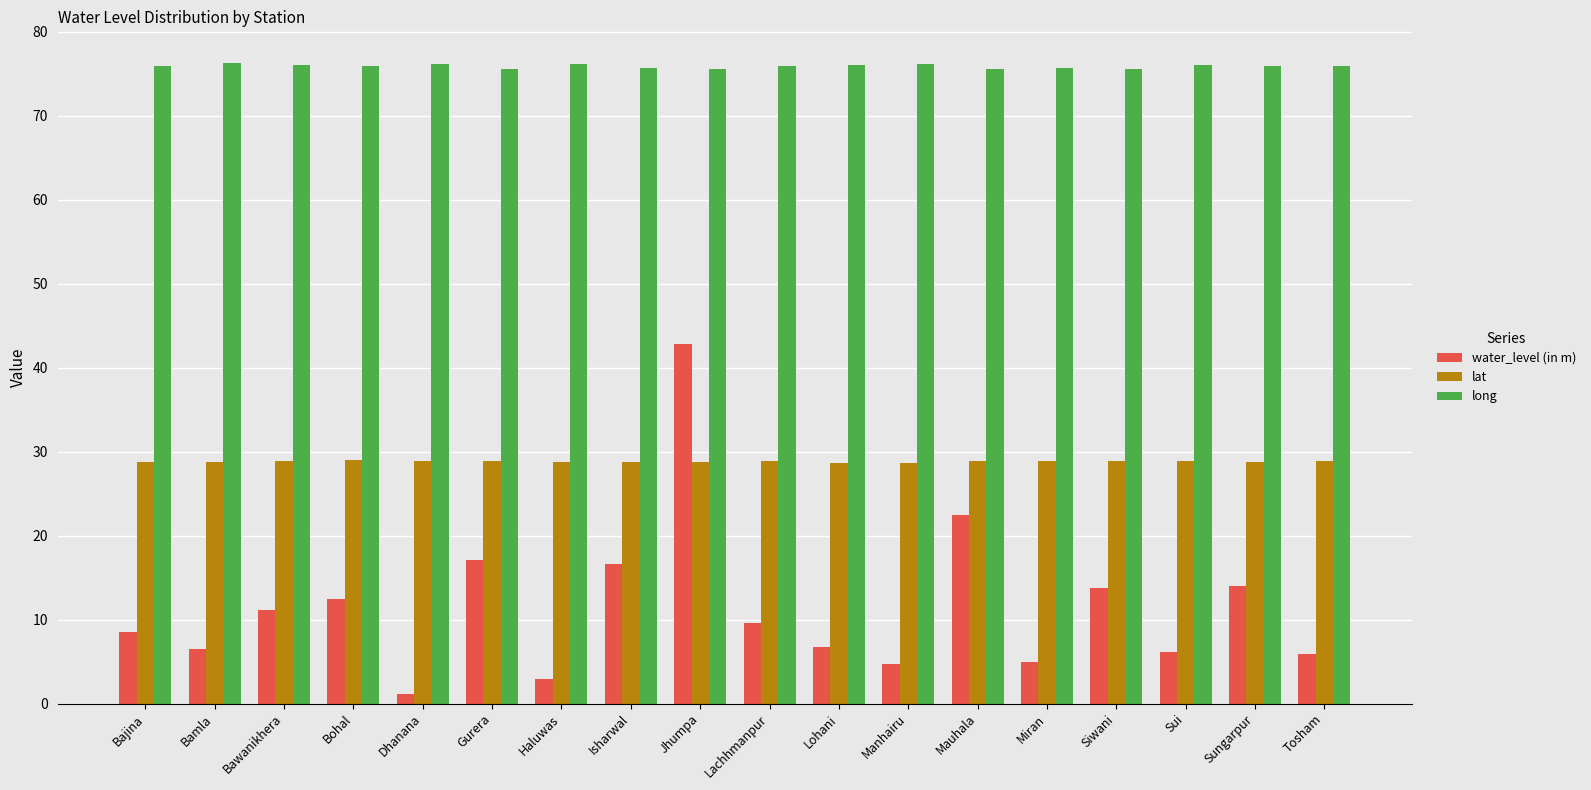

Is the value of long at Bawanikhera greater than the value of water_level (in m) at Dhanana?

Yes